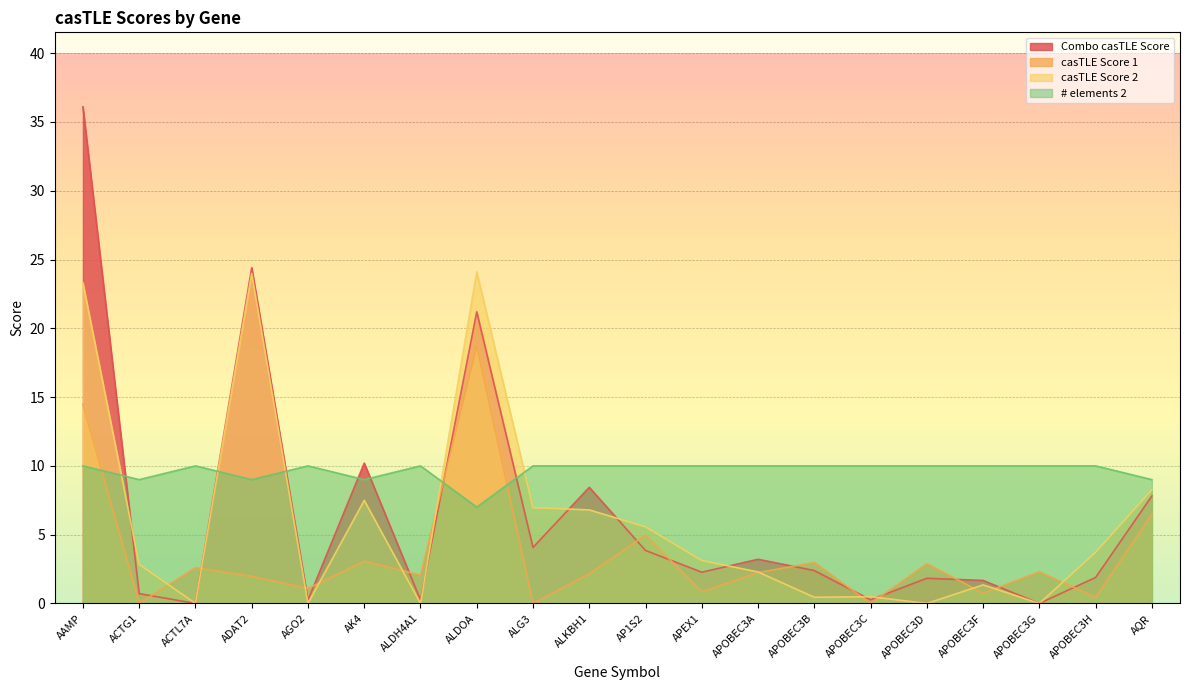

Which series has the widest spread of values?

Combo casTLE Score